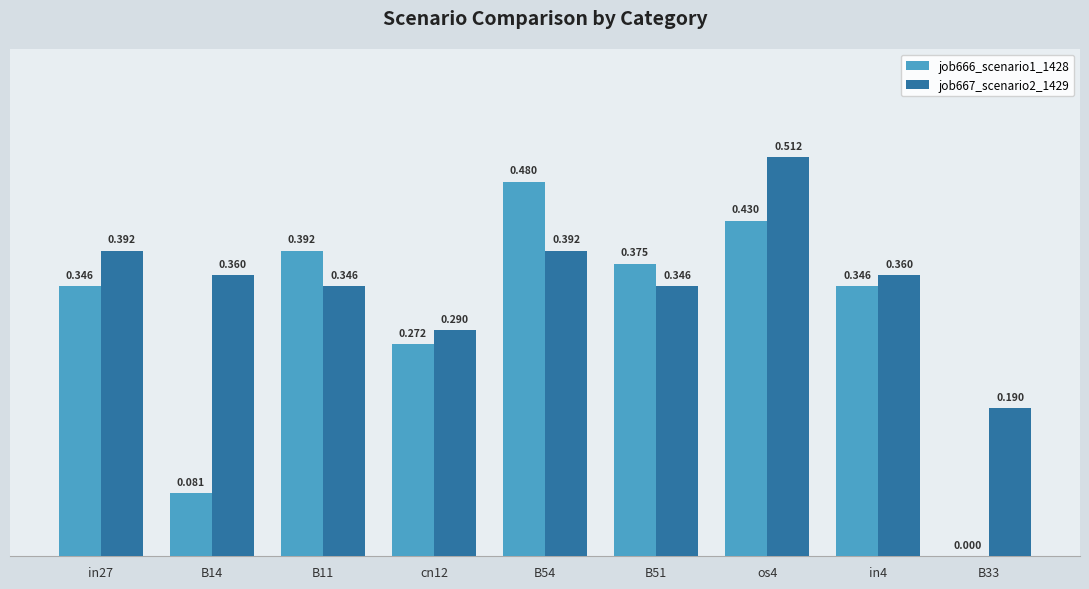

Is the value of job666_scenario1_1428 at B11 greater than the value of job667_scenario2_1429 at B51?

Yes